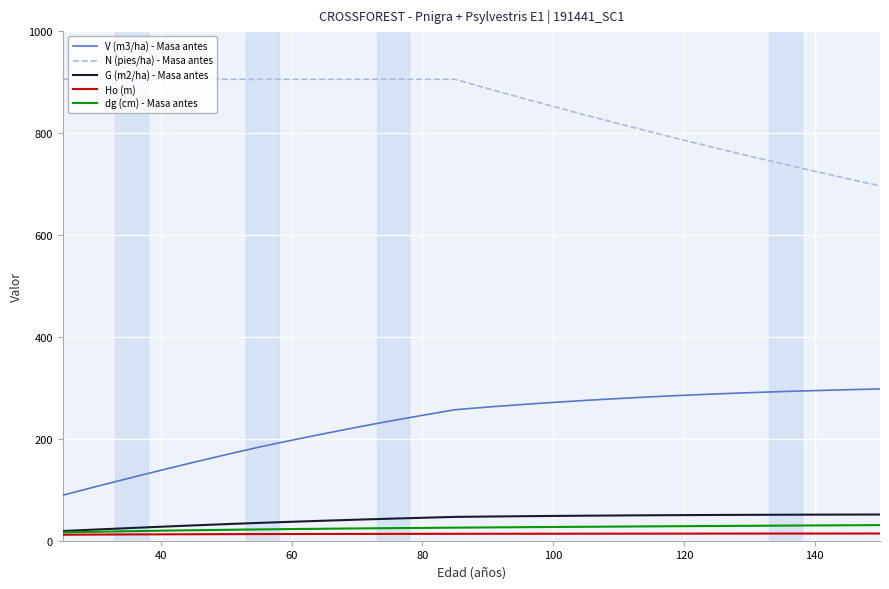

What is the sum of all Ho (m) values?

348.8